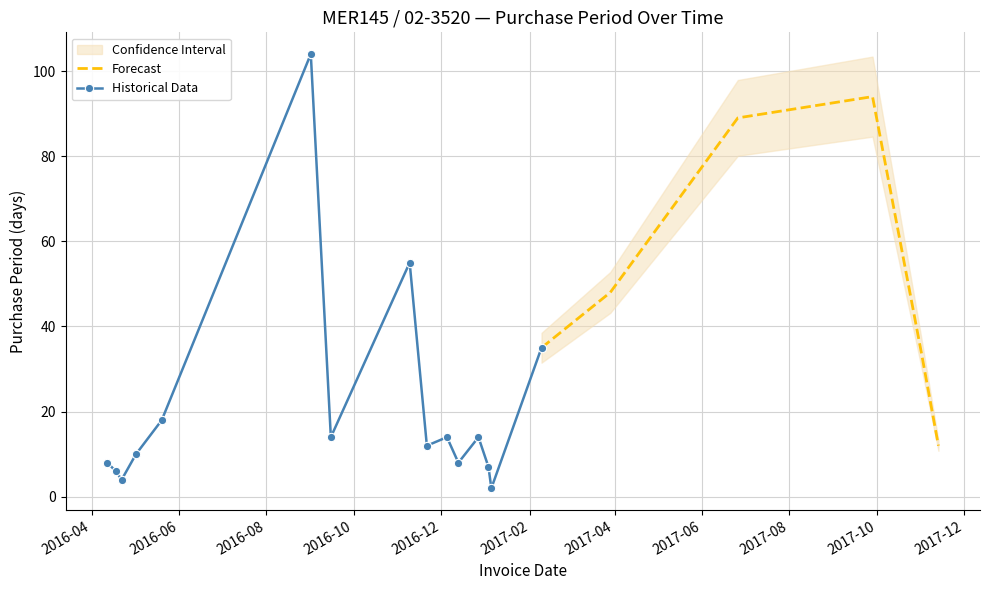

What is the change in value from 2016-09-01 to 2017-03-29?

-56